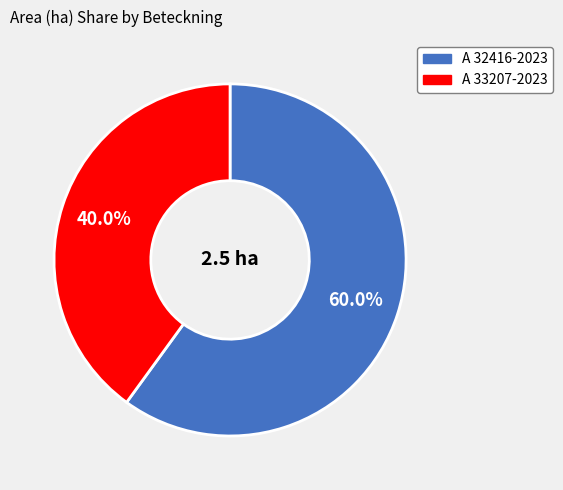

How many slices are in this pie chart?

2